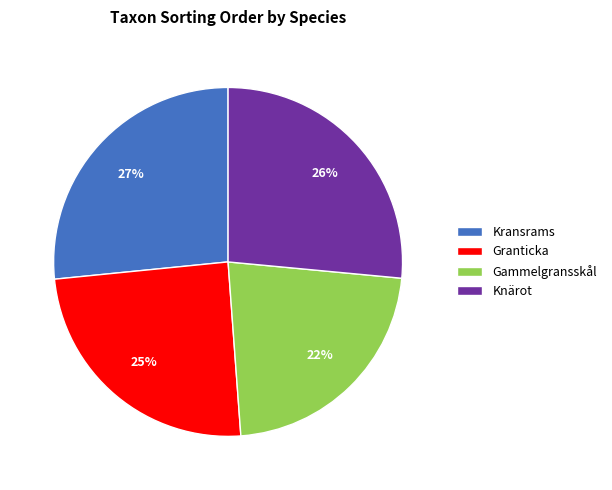

Does Kransrams represent more than half of the total?

No